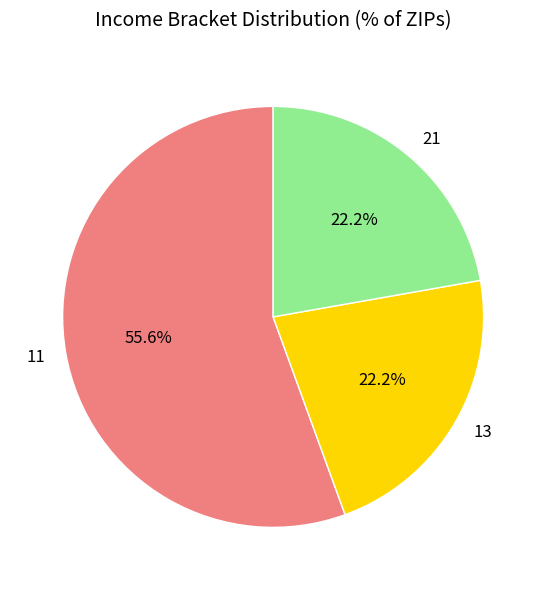

To the nearest percent, what is the difference between the largest and smallest slice percentages?

33%